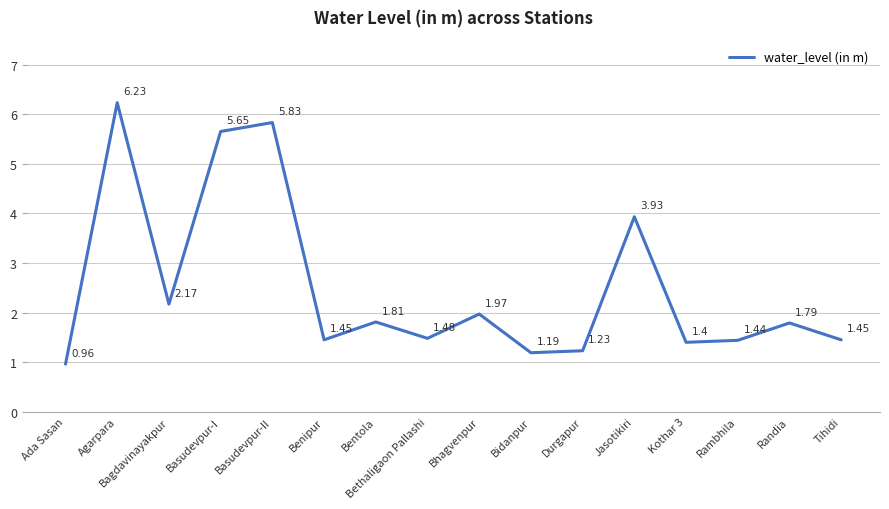

What is the change in value from Bhagvenpur to Rambhila?

-0.5